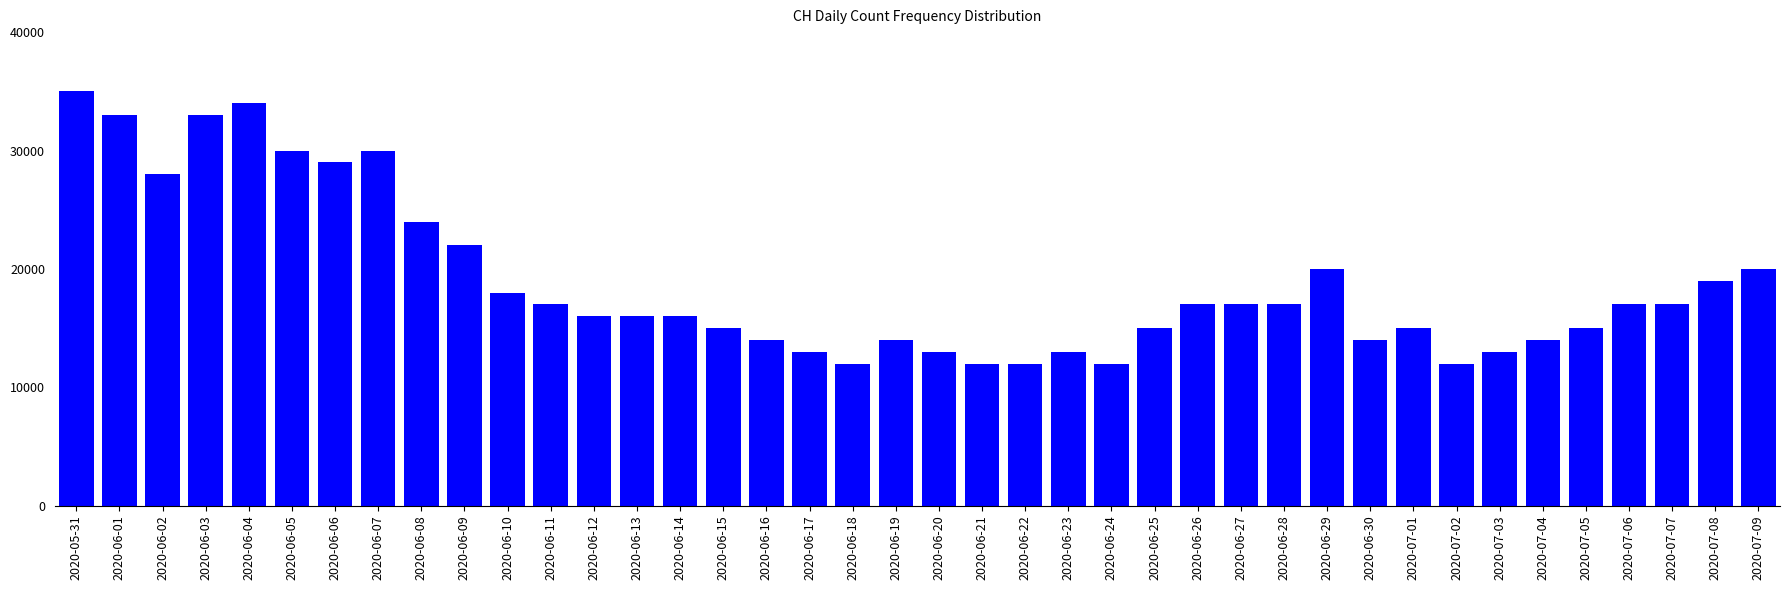

Does the chart contain any negative values?

No